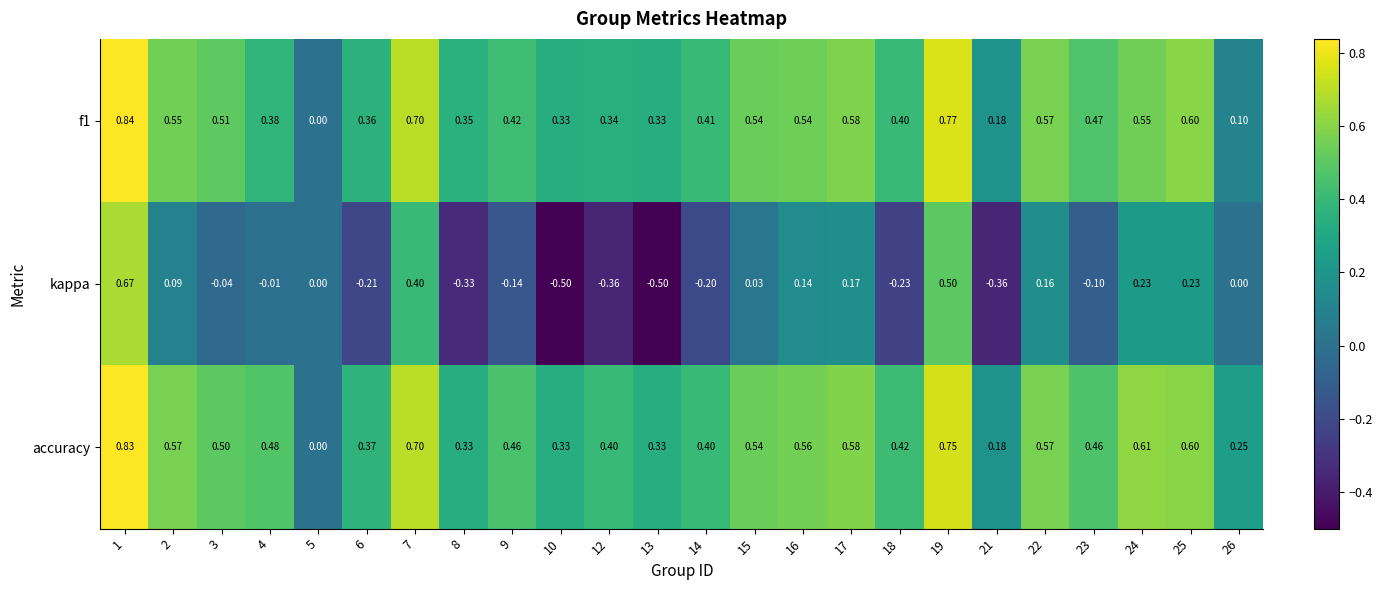

Which series has the largest range (max minus min)?

kappa